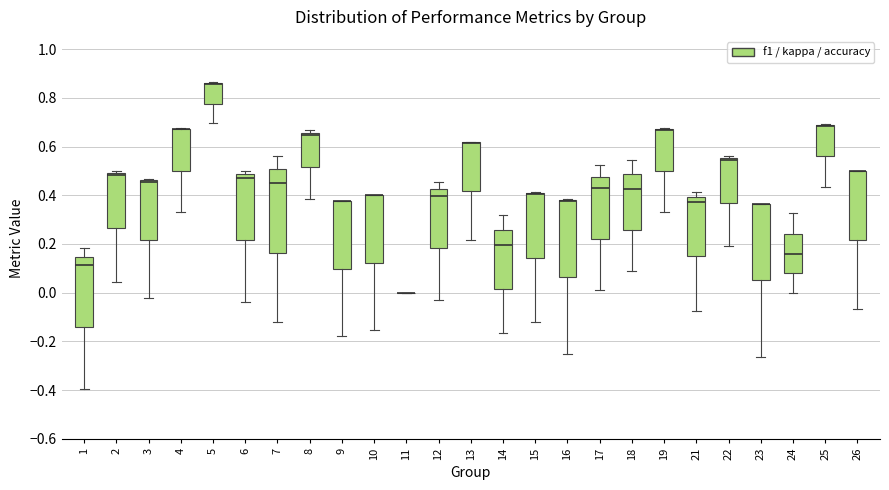

Which box is the tallest, from its lower edge to its upper edge?

7